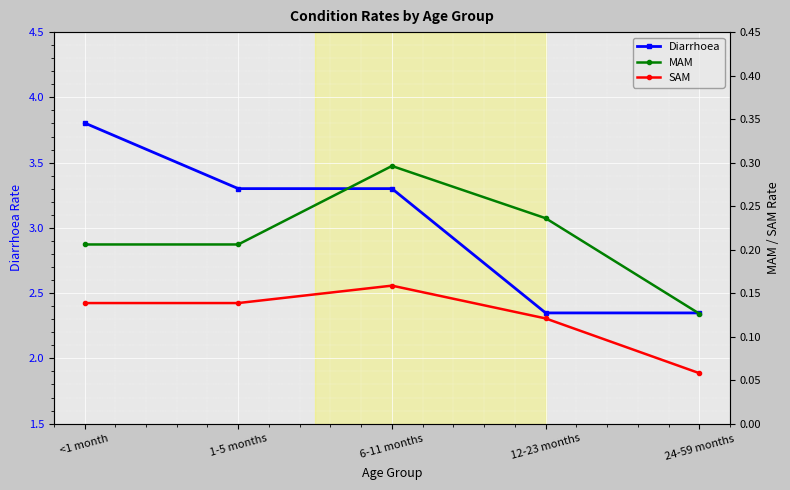

True or false: Diarrhoea and MAM cross at least once.

False